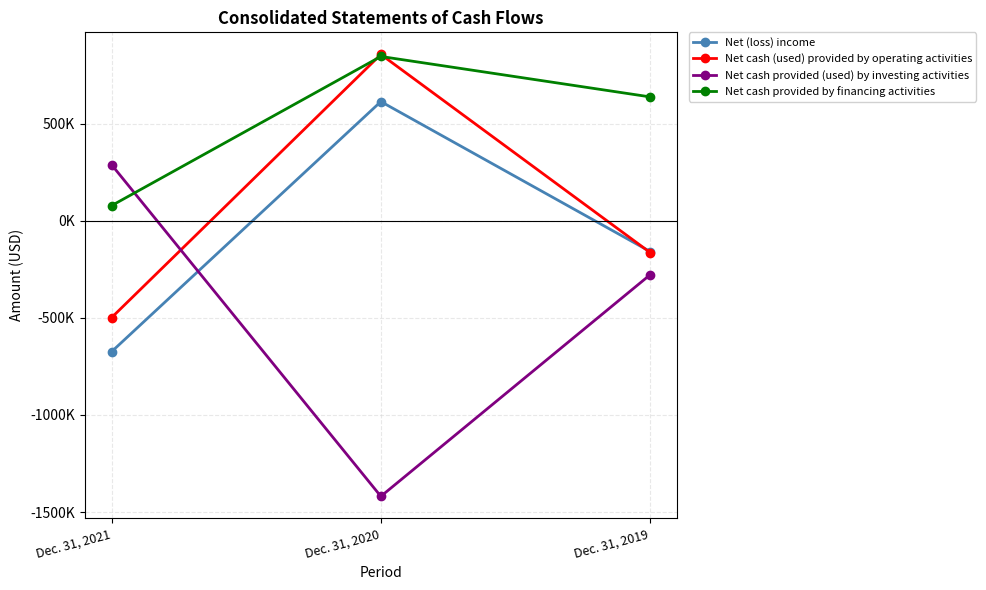

The value of Net (loss) income at Dec. 31, 2021 is -1053641. True or false?

False